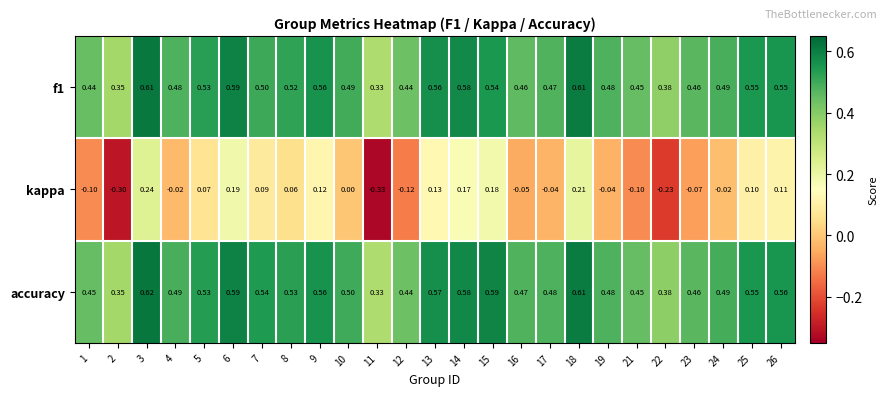

Which series has the largest range (max minus min)?

kappa